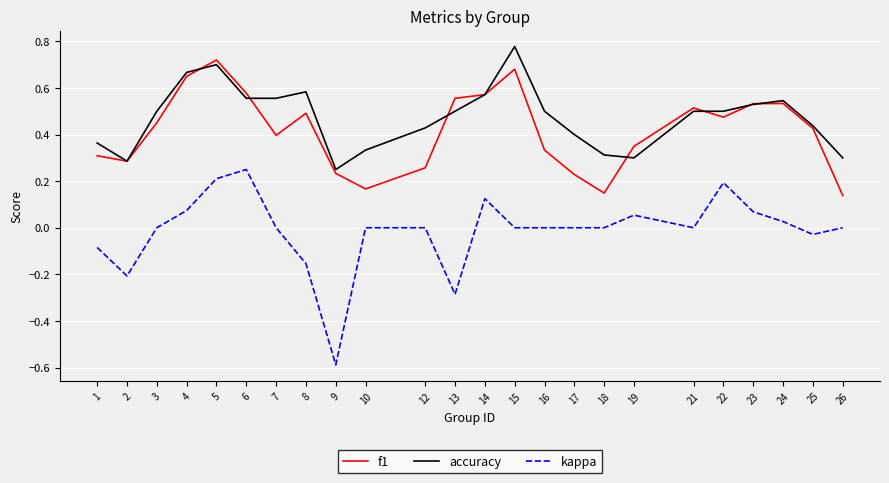

Between 10 and 22, which series saw the biggest shift?

f1